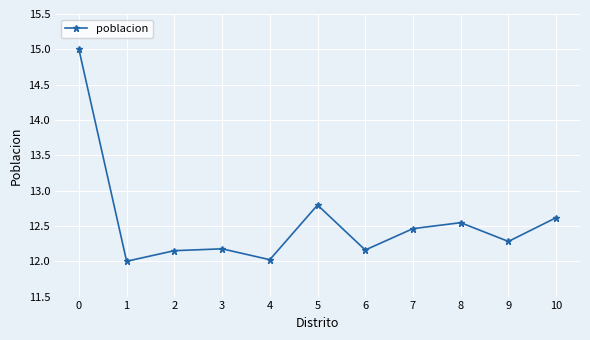

At which category does the data reach its first local valley?

1